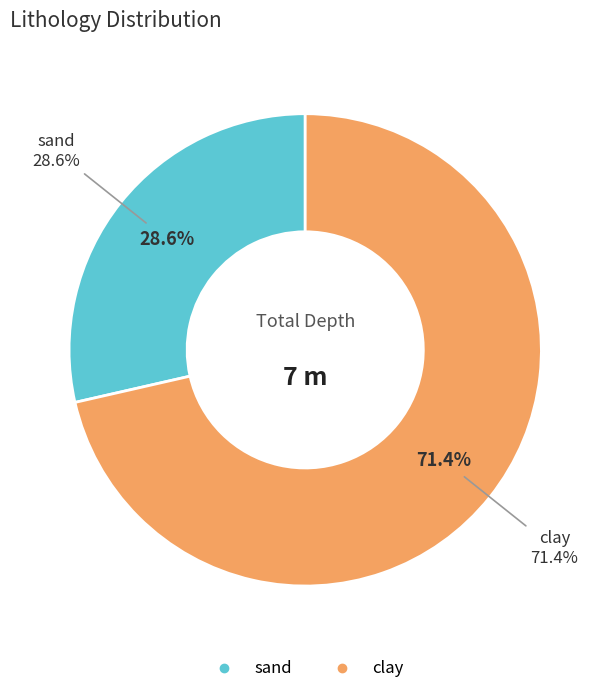

To the nearest percent, what is the difference between the largest and smallest slice percentages?

43%